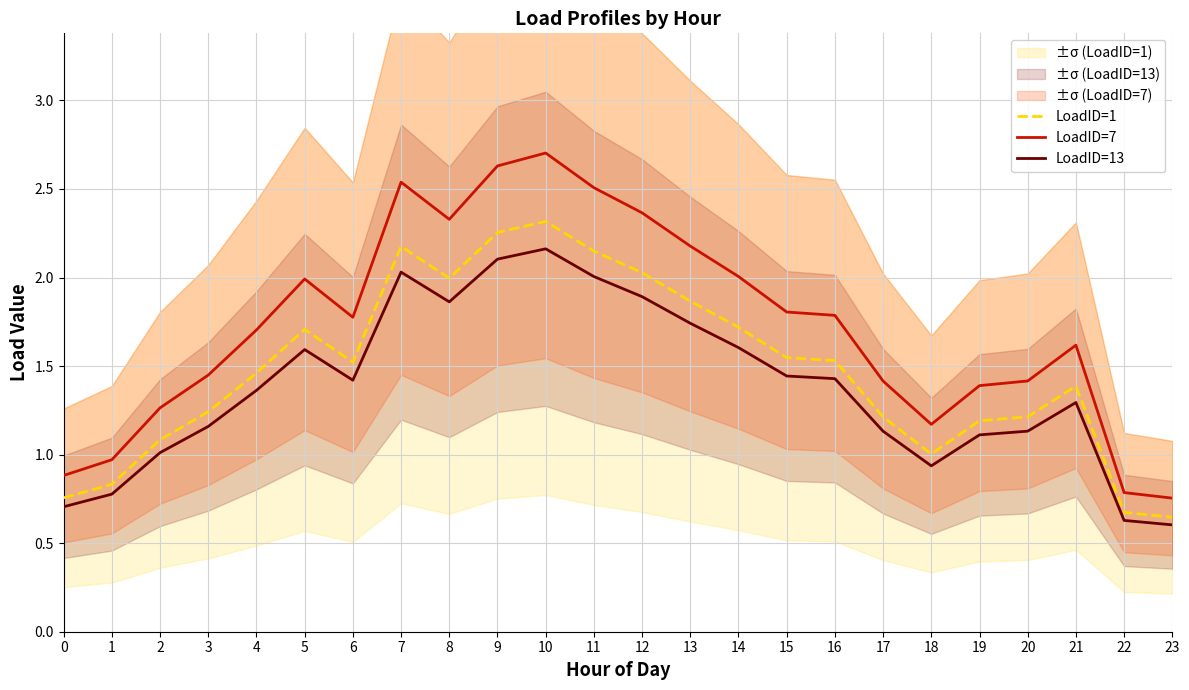

True or false: LoadID=1 has a value of 1.2 at 3.

True